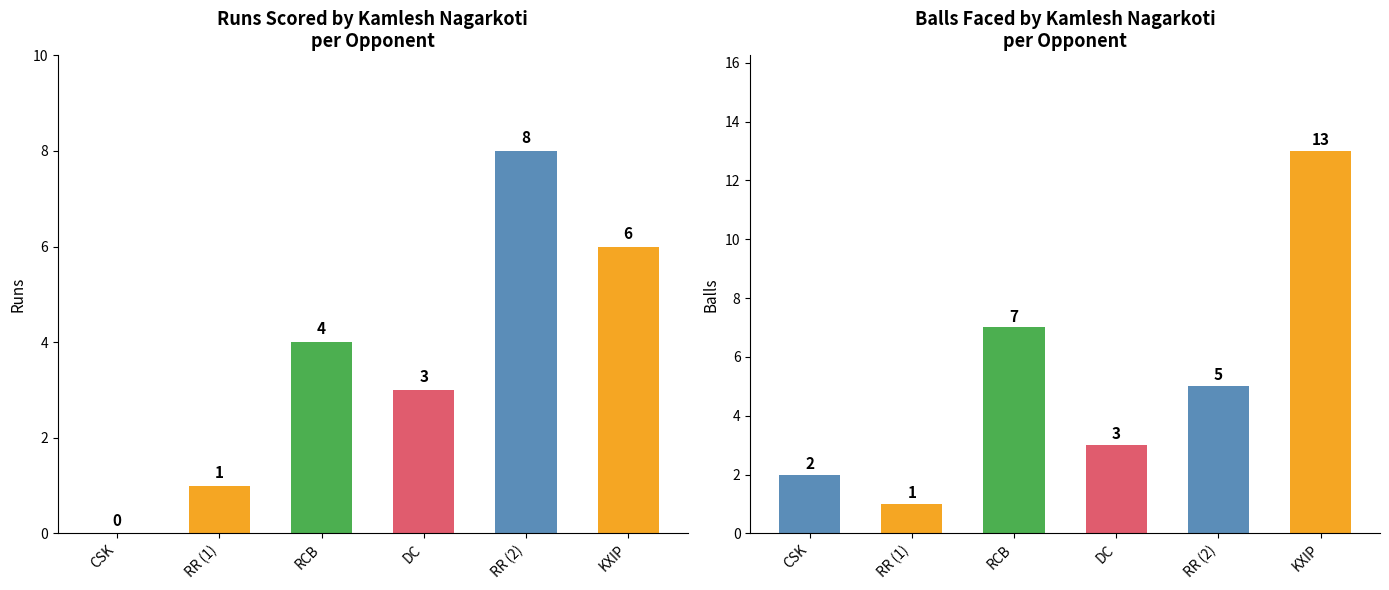

True or false: the data shows 20 at KXIP.

False